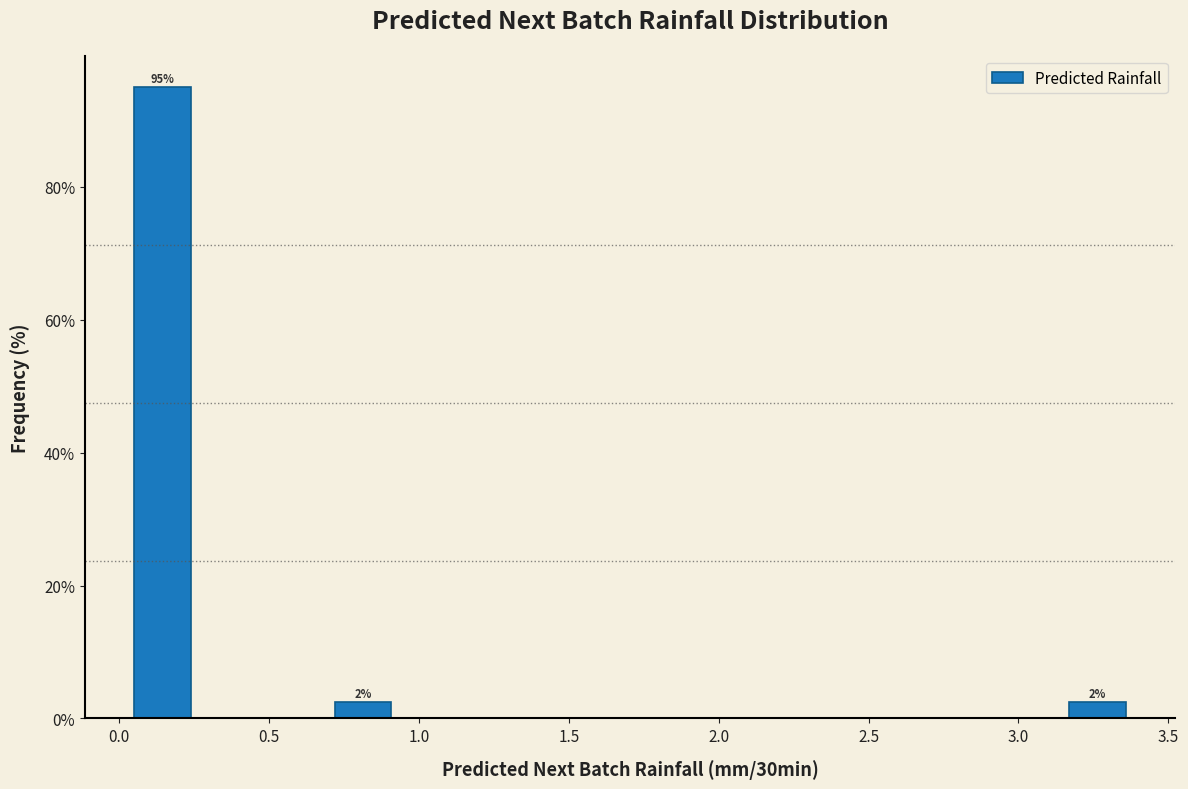

Which range on the x-axis has the tallest bar?

0.05 to 0.25